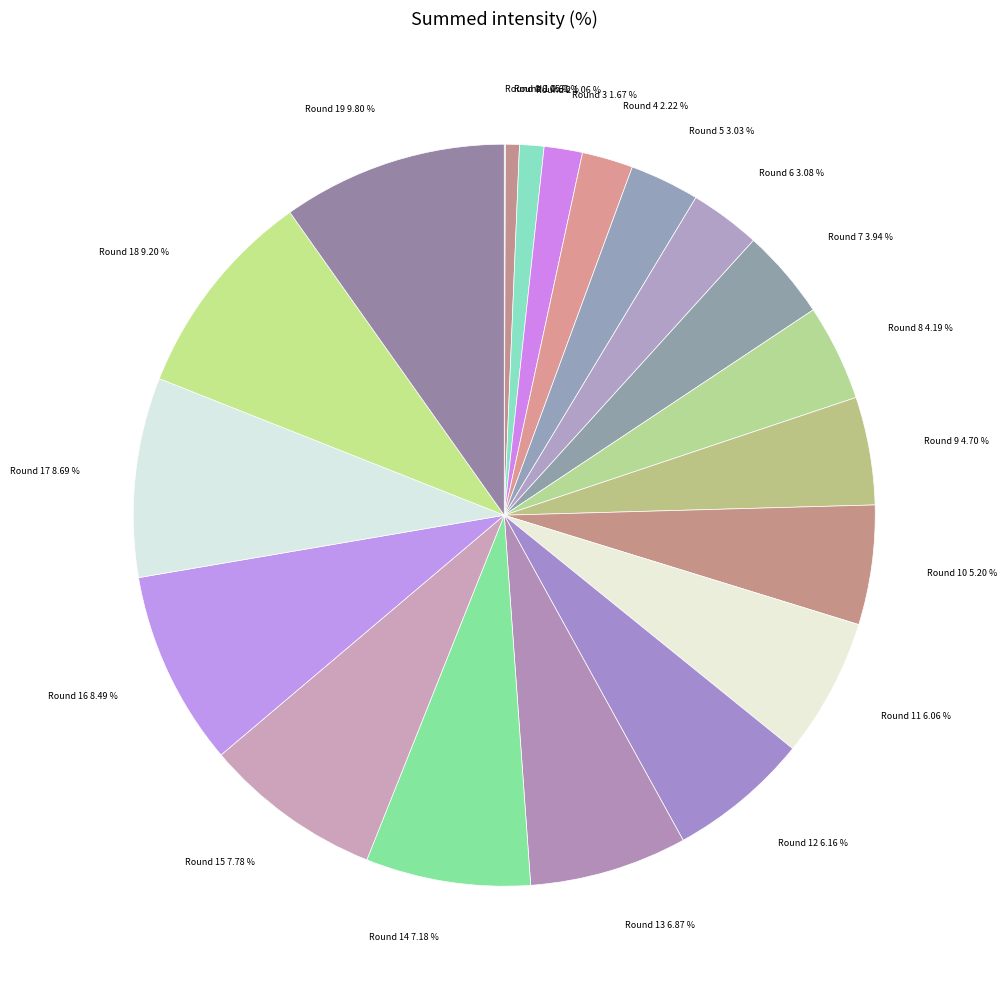

Count the number of slices in the pie.

20